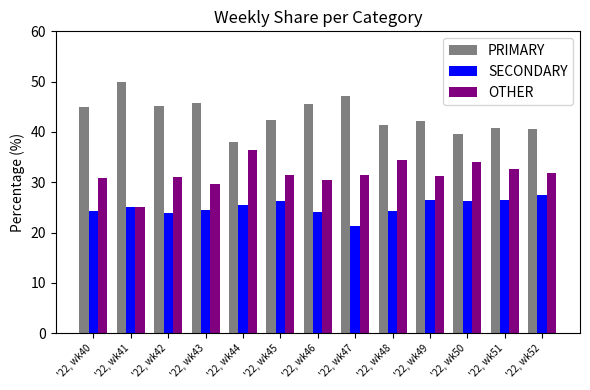

Rank the series at '22, wk49 from lowest to highest value.

SECONDARY, OTHER, PRIMARY